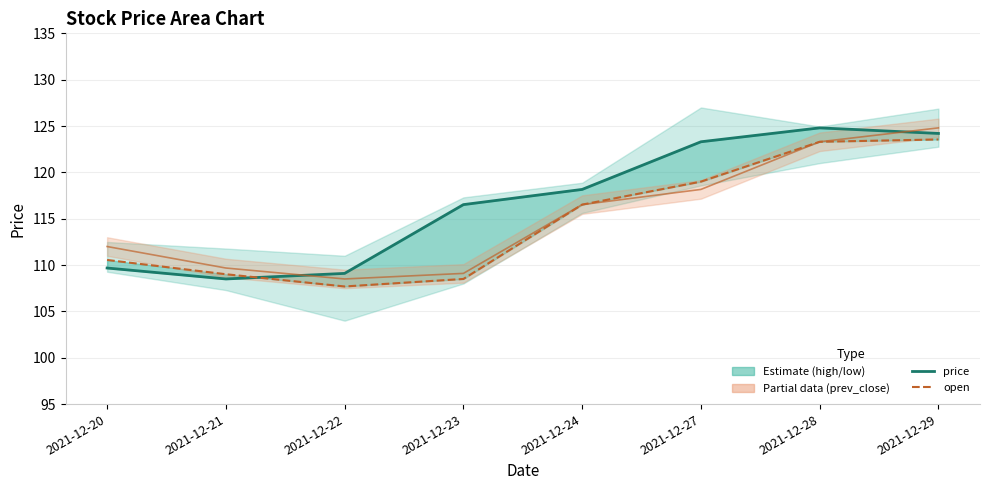

At which category does open reach its first local valley?

2021-12-22